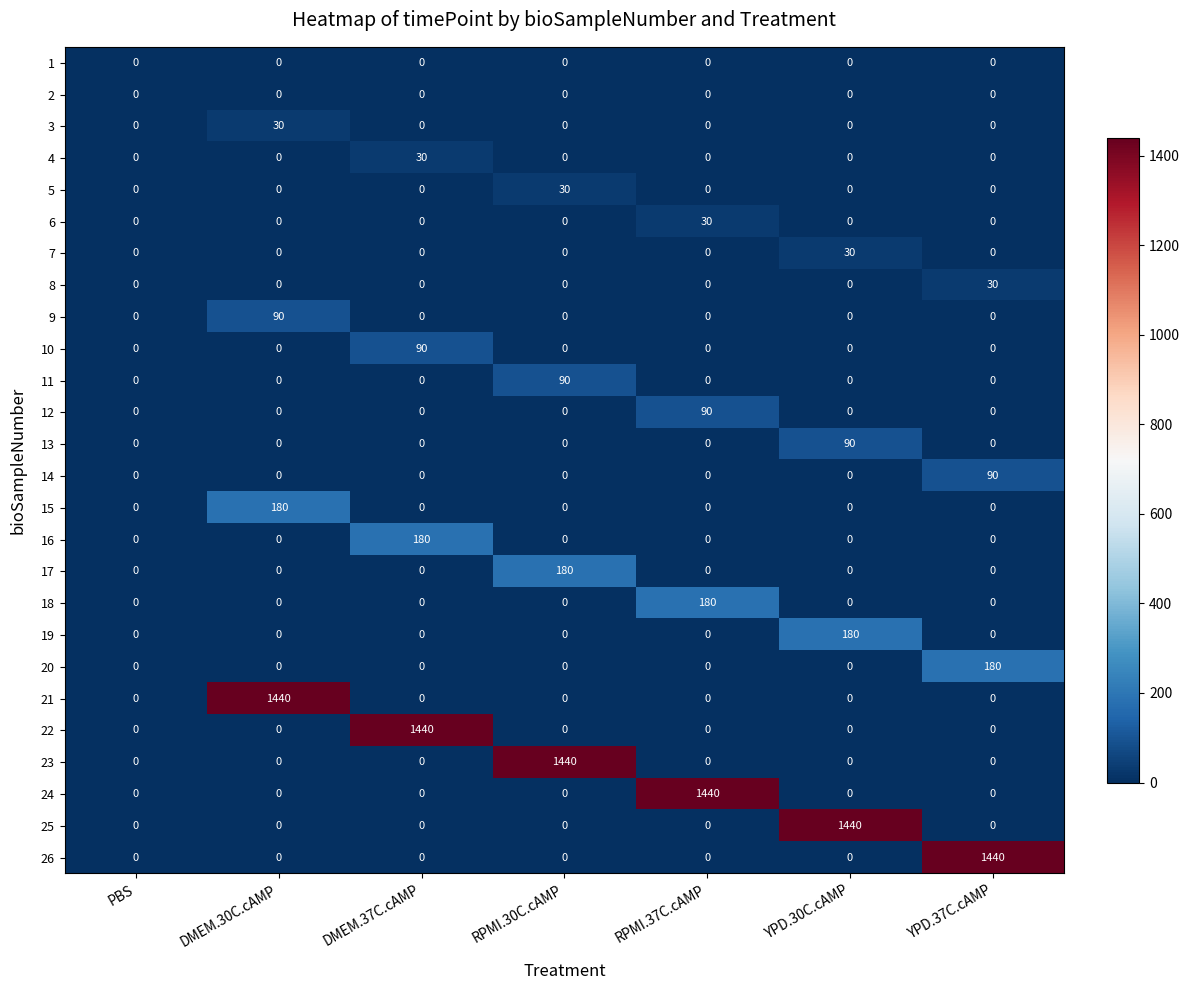

What is the difference between the maximum and minimum values in the 14 series?

90